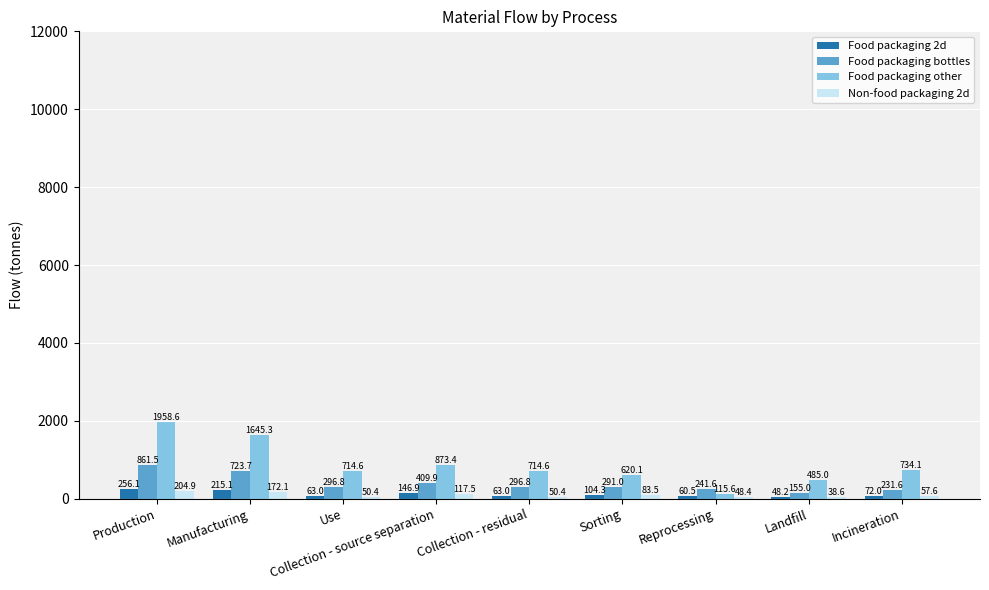

What is the total value across all series at Manufacturing?

2756.2